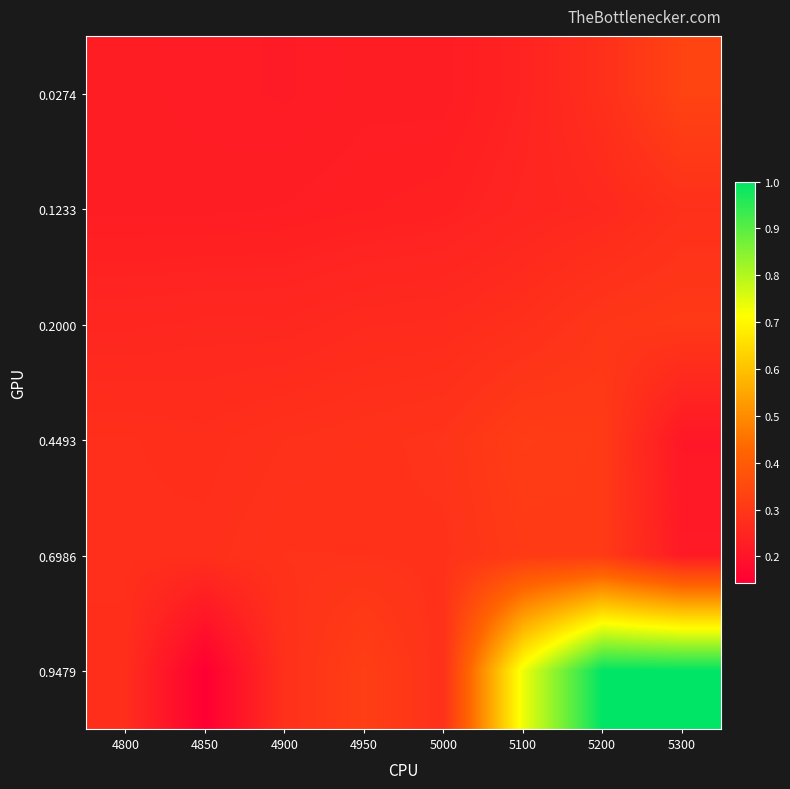

Rank the series at 4850 from lowest to highest value.

0.9479, 0.0274, 0.1233, 0.2000, 0.4493, 0.6986